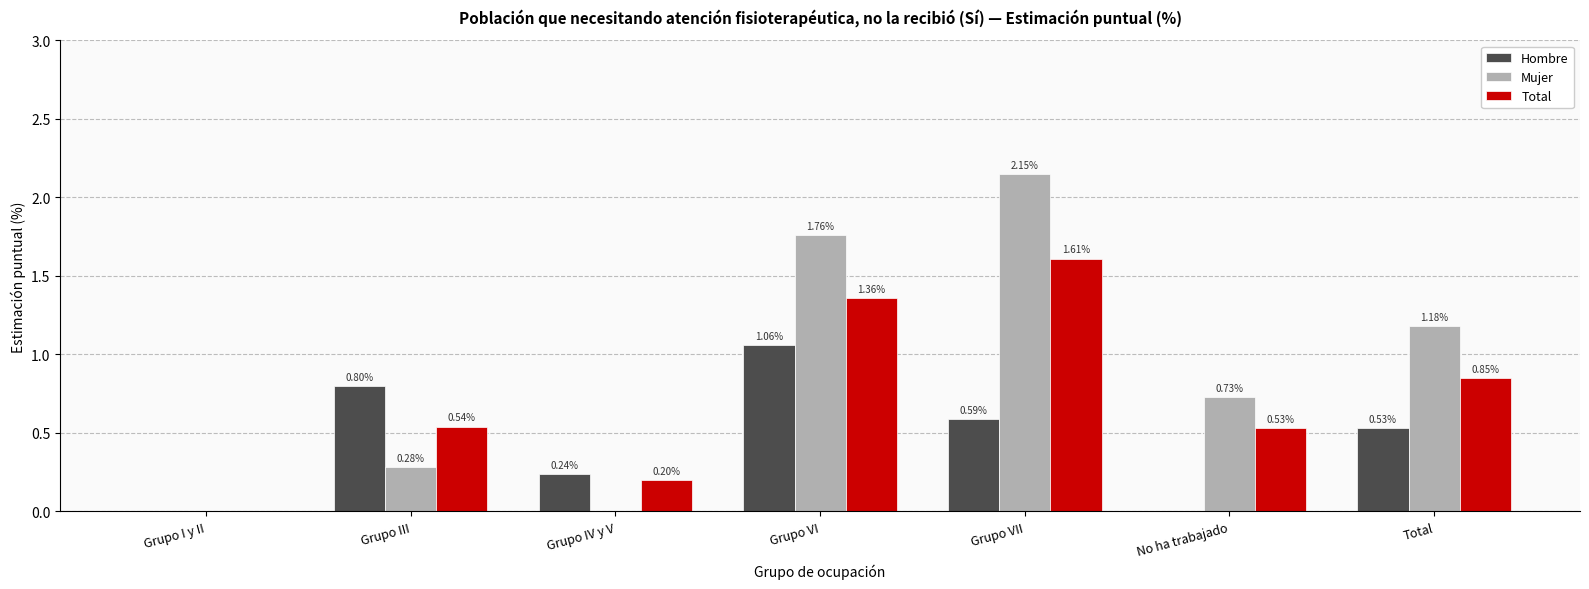

At which label does Total reach its peak?

Grupo VII